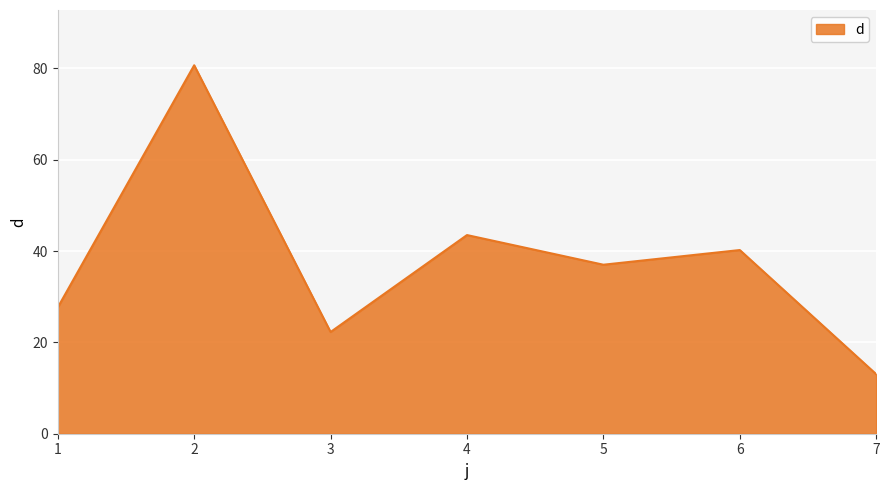

At which category does the data reach its first local peak?

2